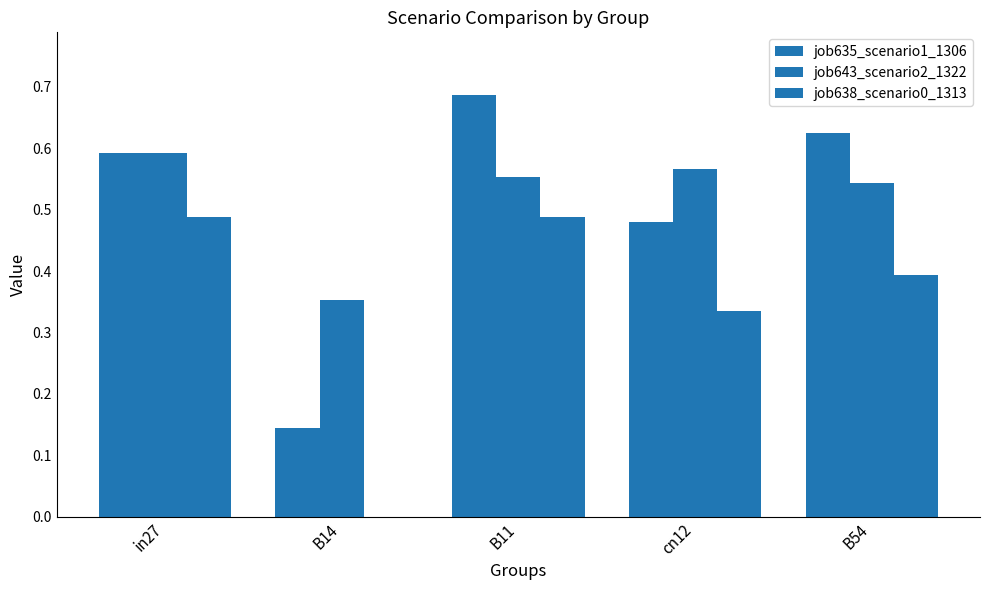

The job635_scenario1_1306 series shows 0.1 at B14. True or false?

True